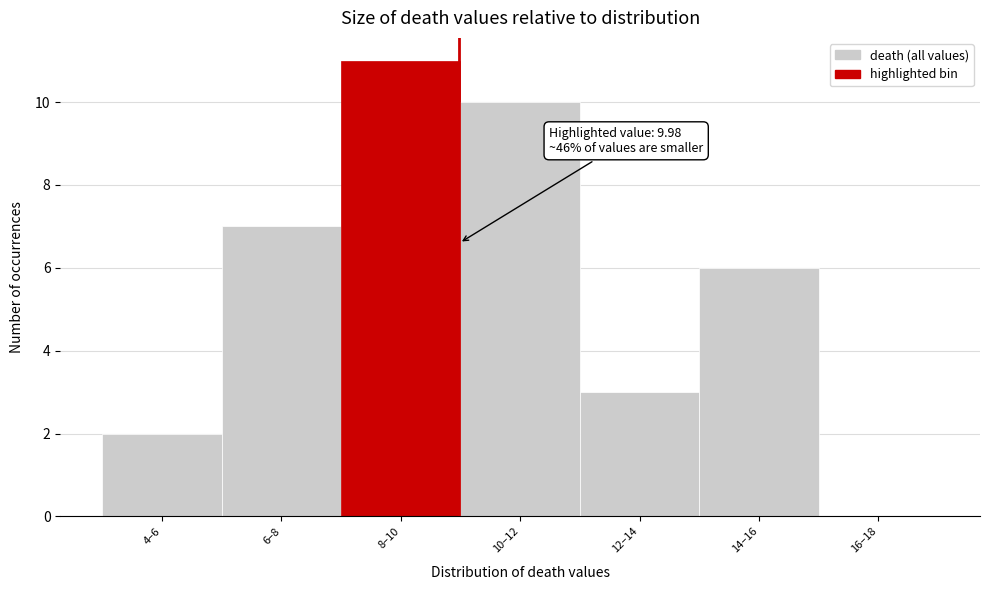

Reading right to left, what are all the values shown in this chart?

16–18=0	14–16=6	12–14=3	10–12=10	8–10=11	6–8=7	4–6=2